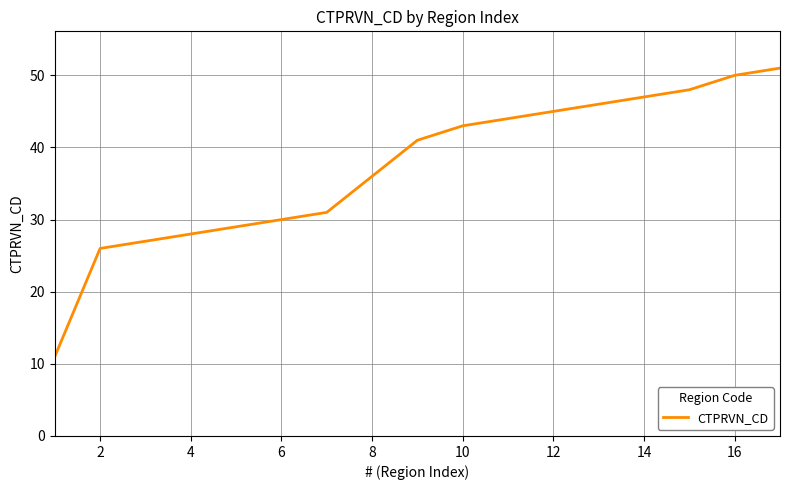

What is the difference between the maximum and minimum values?

40